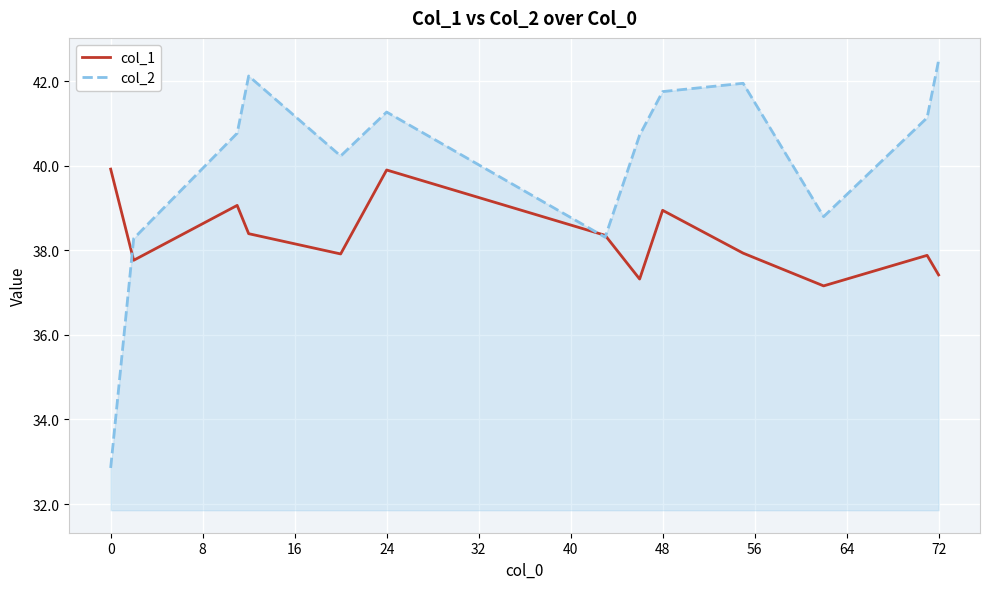

Does the chart have visible grid lines?

Yes